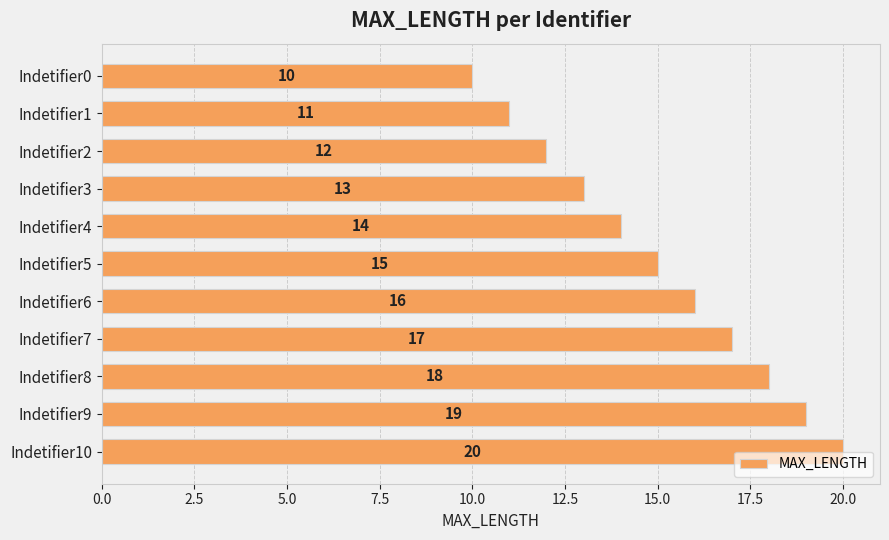

List the labels in order of value, smallest first.

Indetifier0, Indetifier1, Indetifier2, Indetifier3, Indetifier4, Indetifier5, Indetifier6, Indetifier7, Indetifier8, Indetifier9, Indetifier10